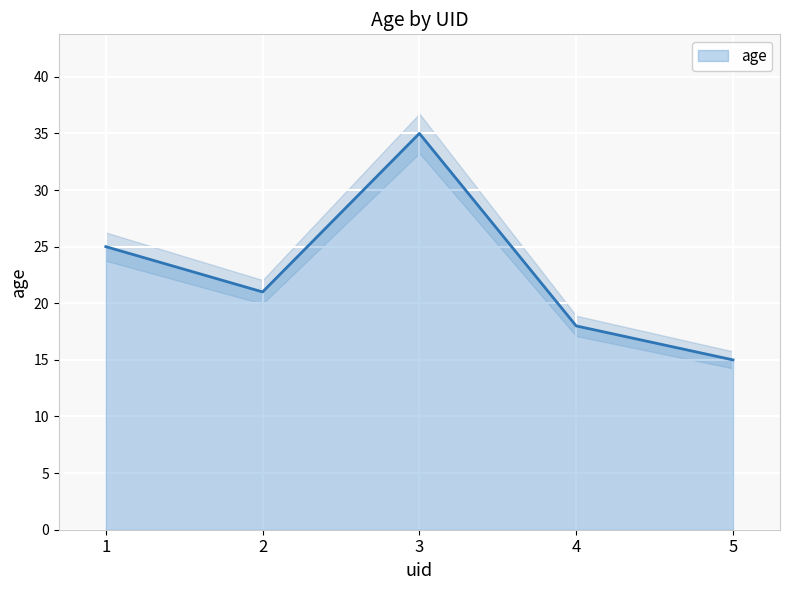

Which label corresponds to the smallest value in the chart?

5